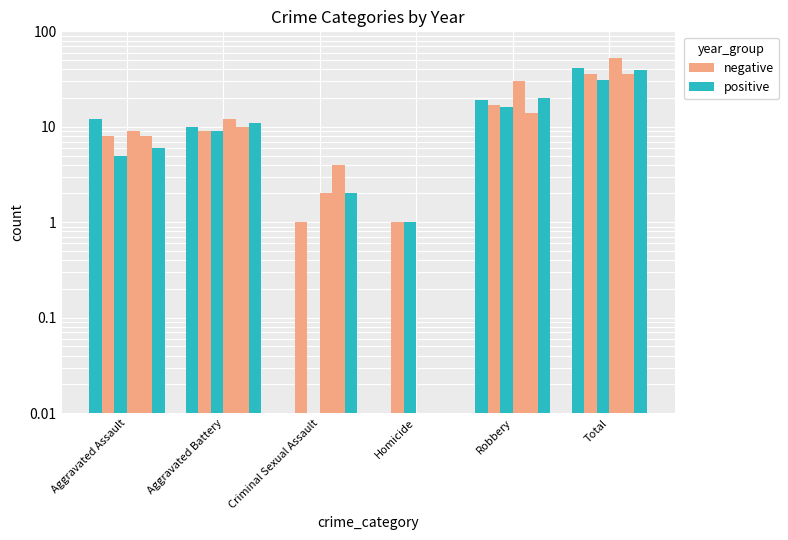

List the series in order of their peak value, lowest first.

2015, 2016, 2018, 2022, 2020, 2017